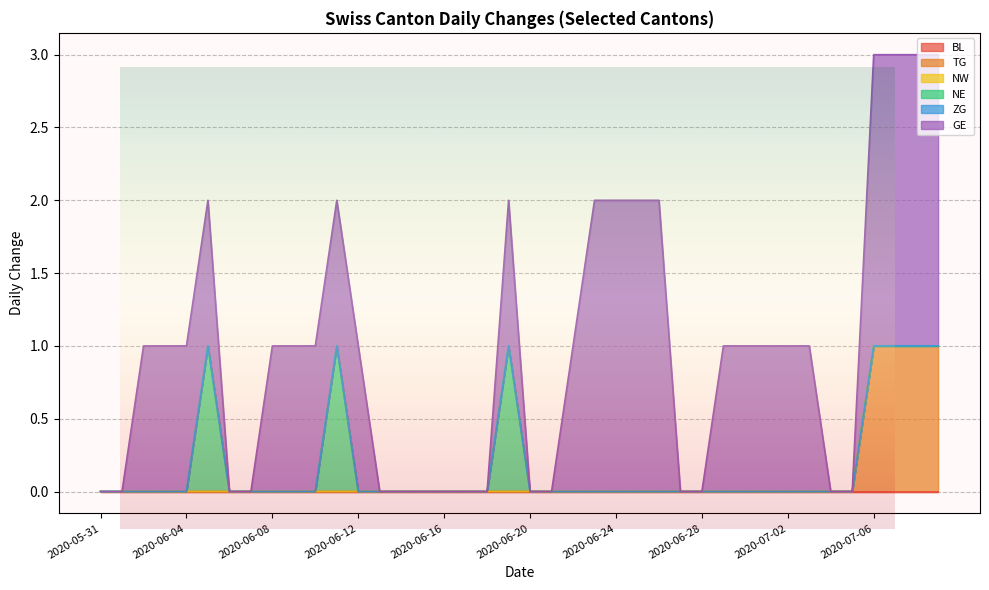

What is the label of the 8th point from the right?

2020-07-02